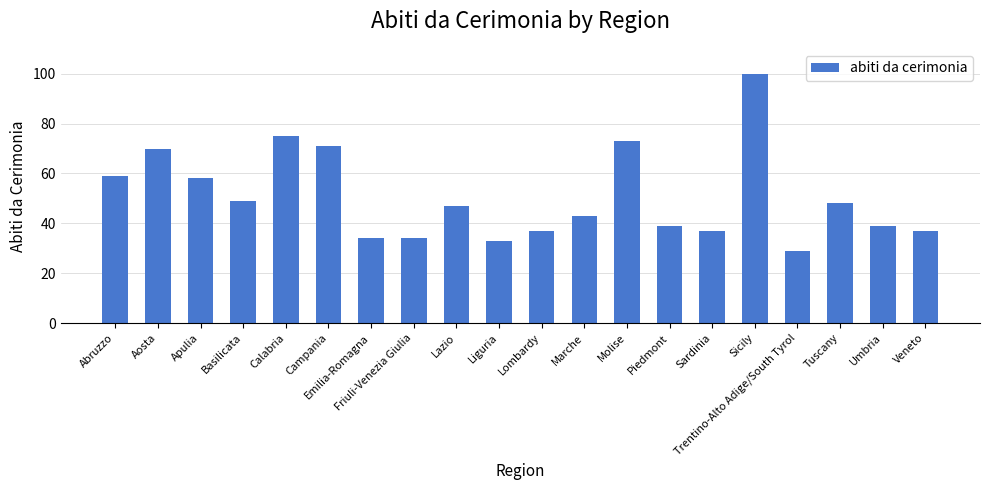

How many distinct data groups are displayed?

1